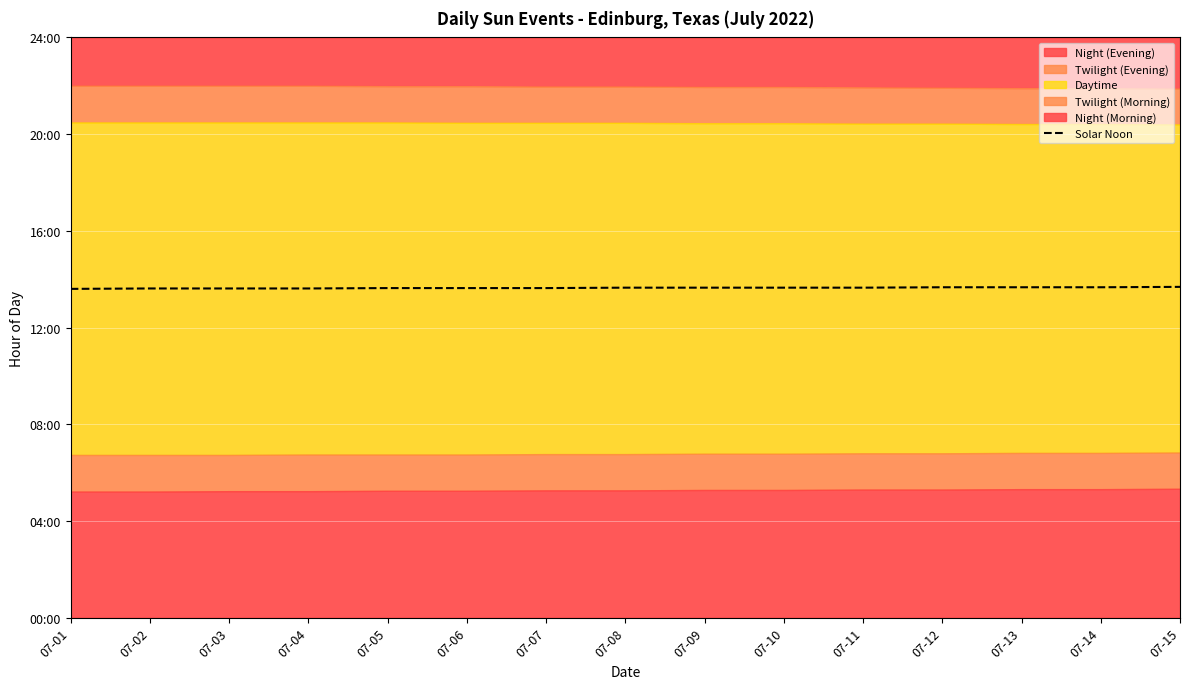

Rank the categories by value from lowest to highest.

07-01, 07-02, 07-03, 07-04, 07-05, 07-06, 07-07, 07-08, 07-09, 07-10, 07-11, 07-12, 07-13, 07-14, 07-15